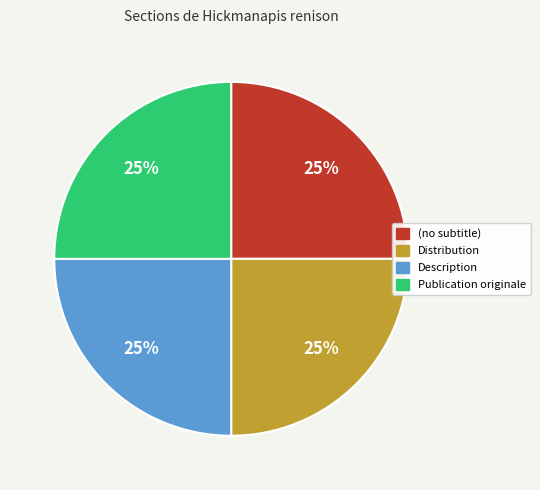

To the nearest percent, what is the average slice percentage?

25%